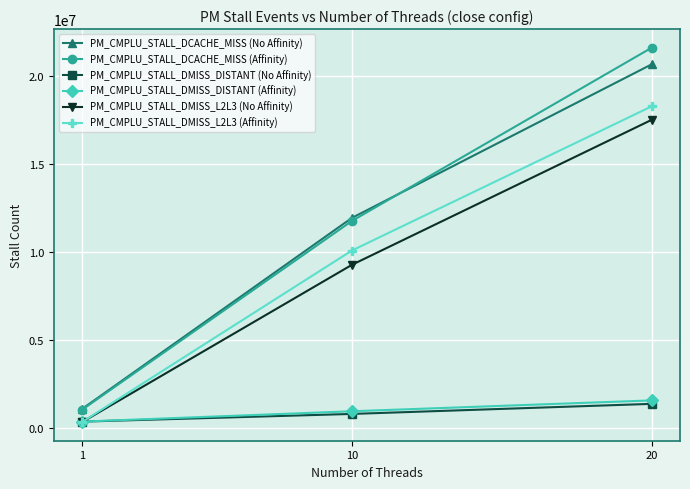

How many categories are shown in the chart?

3